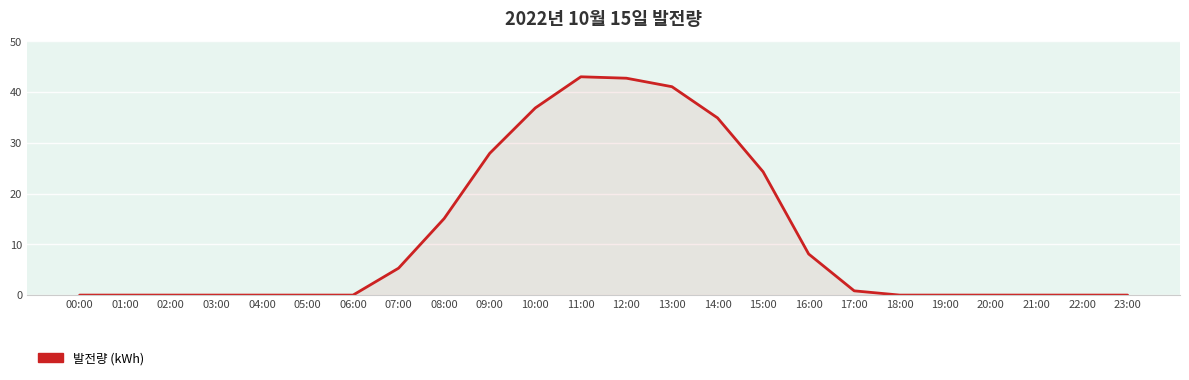

What is the change in value from 09:00 to 11:00?

+15.1